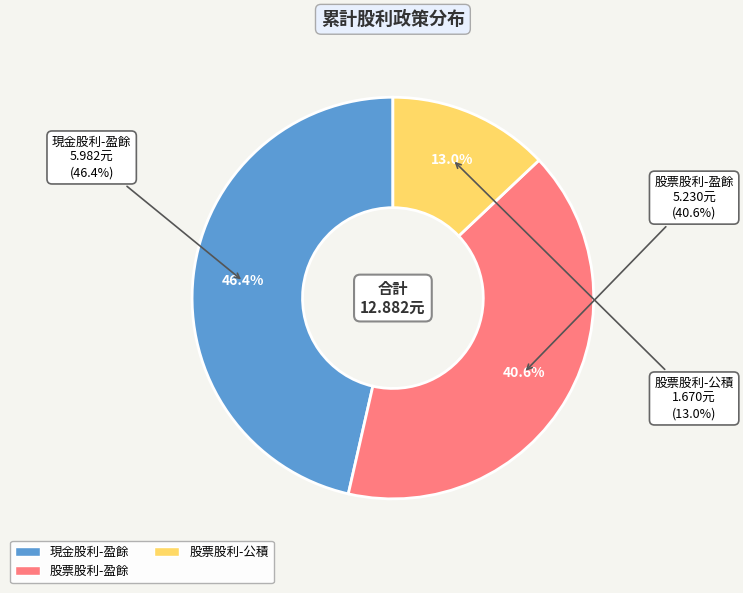

Do 盈餘 and 公積 together represent more than half of the pie?

Yes